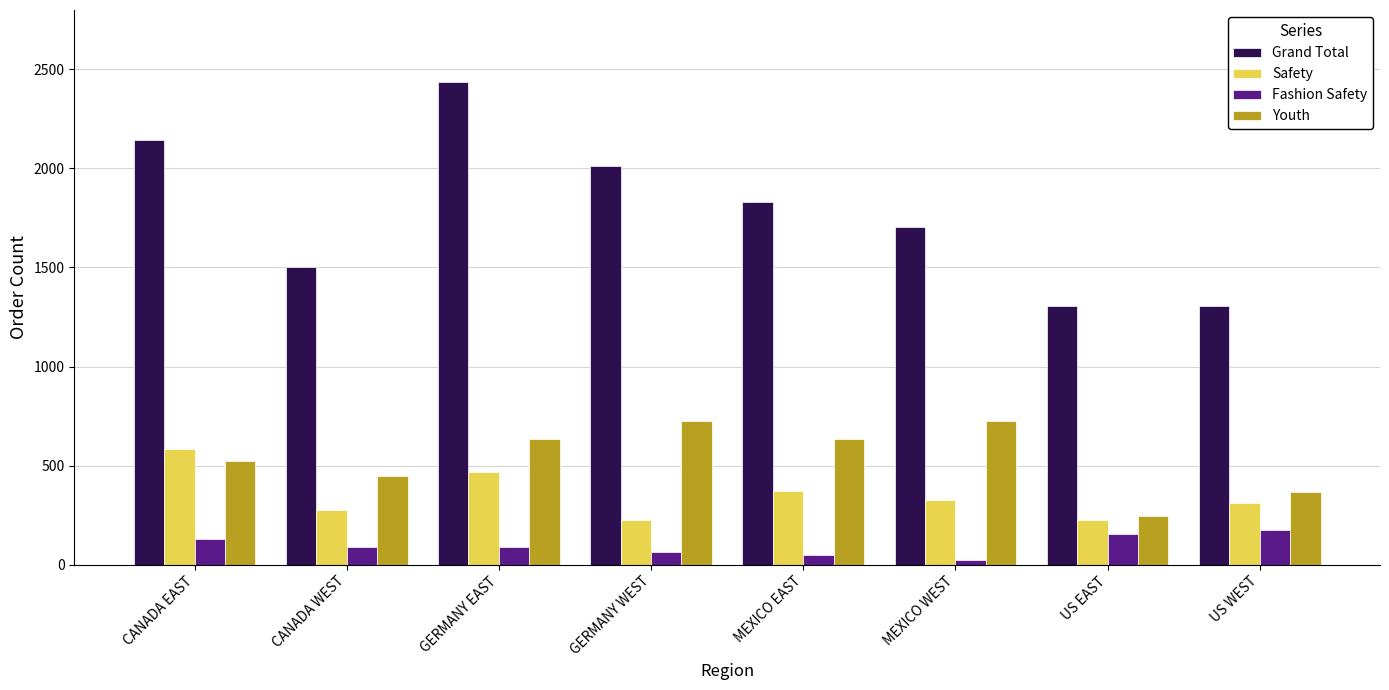

What is the total value across all series at US EAST?

1930